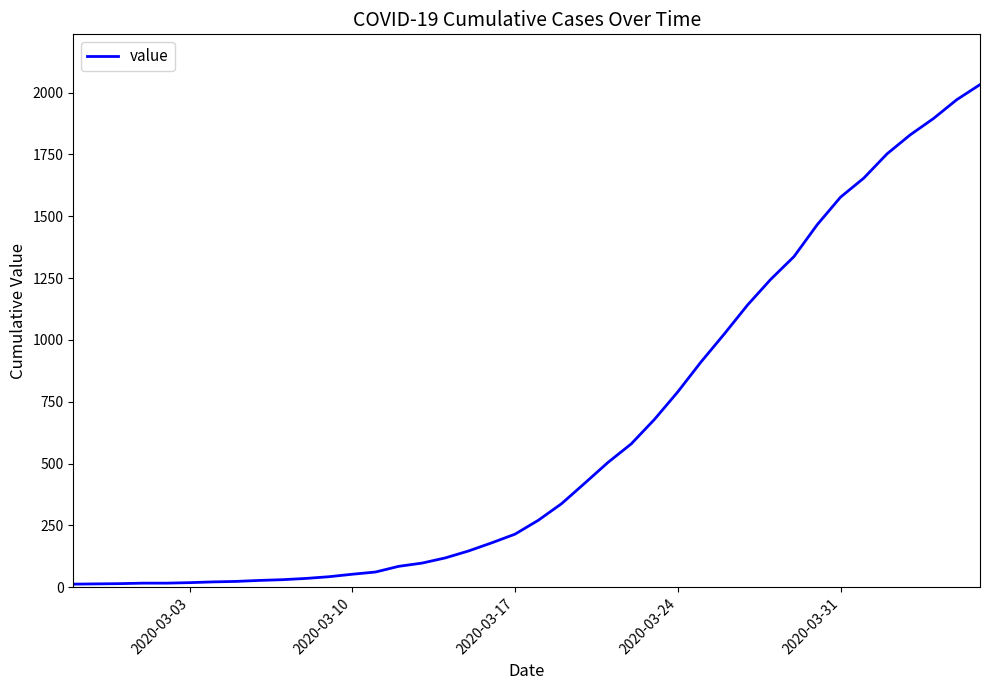

What is the maximum value shown in the chart?

2032